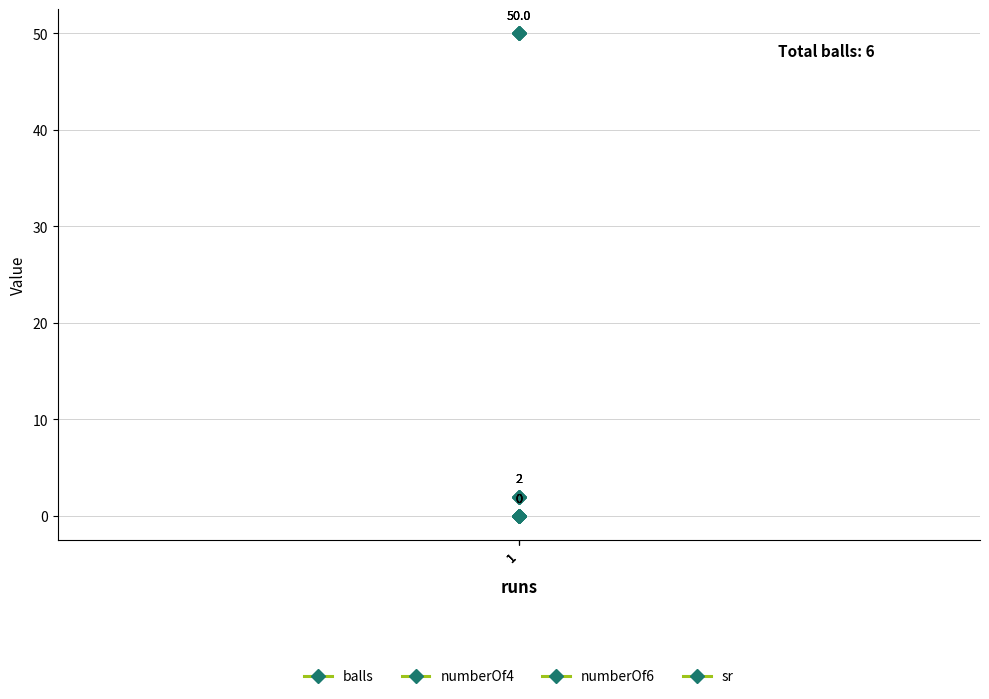

Which category has the highest value across all series?

1